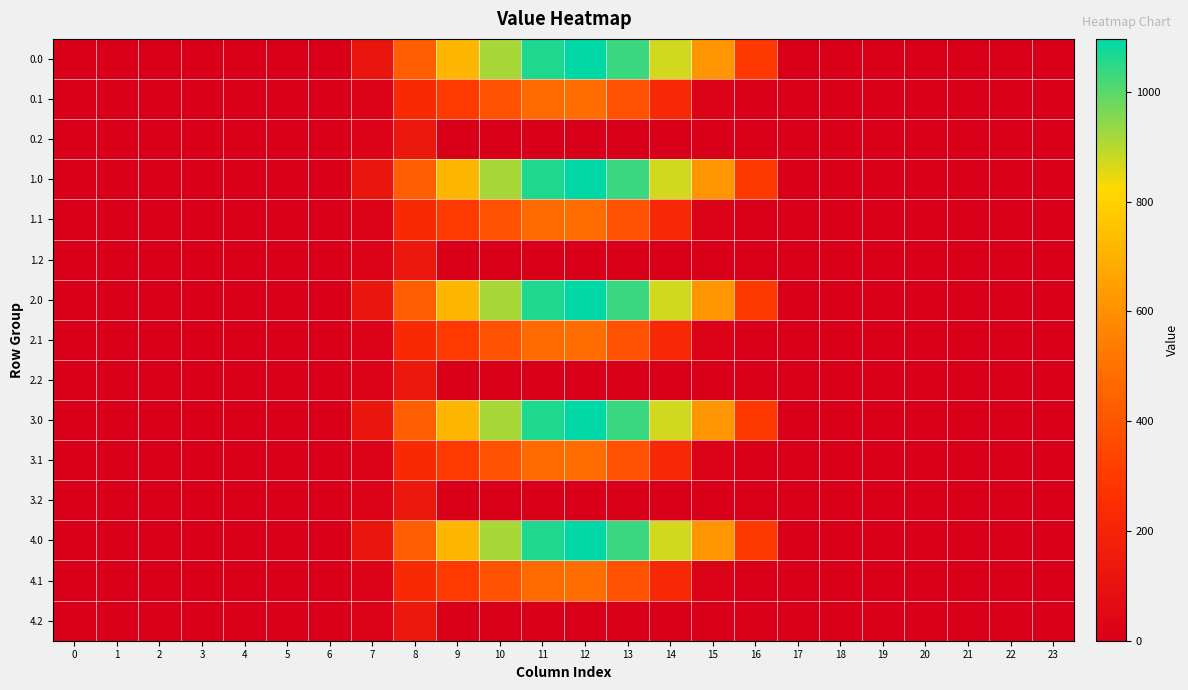

Rank the series by their maximum value, from highest to lowest.

0.0, 1.0, 2.0, 3.0, 4.0, 0.1, 1.1, 2.1, 3.1, 4.1, 0.2, 1.2, 2.2, 3.2, 4.2